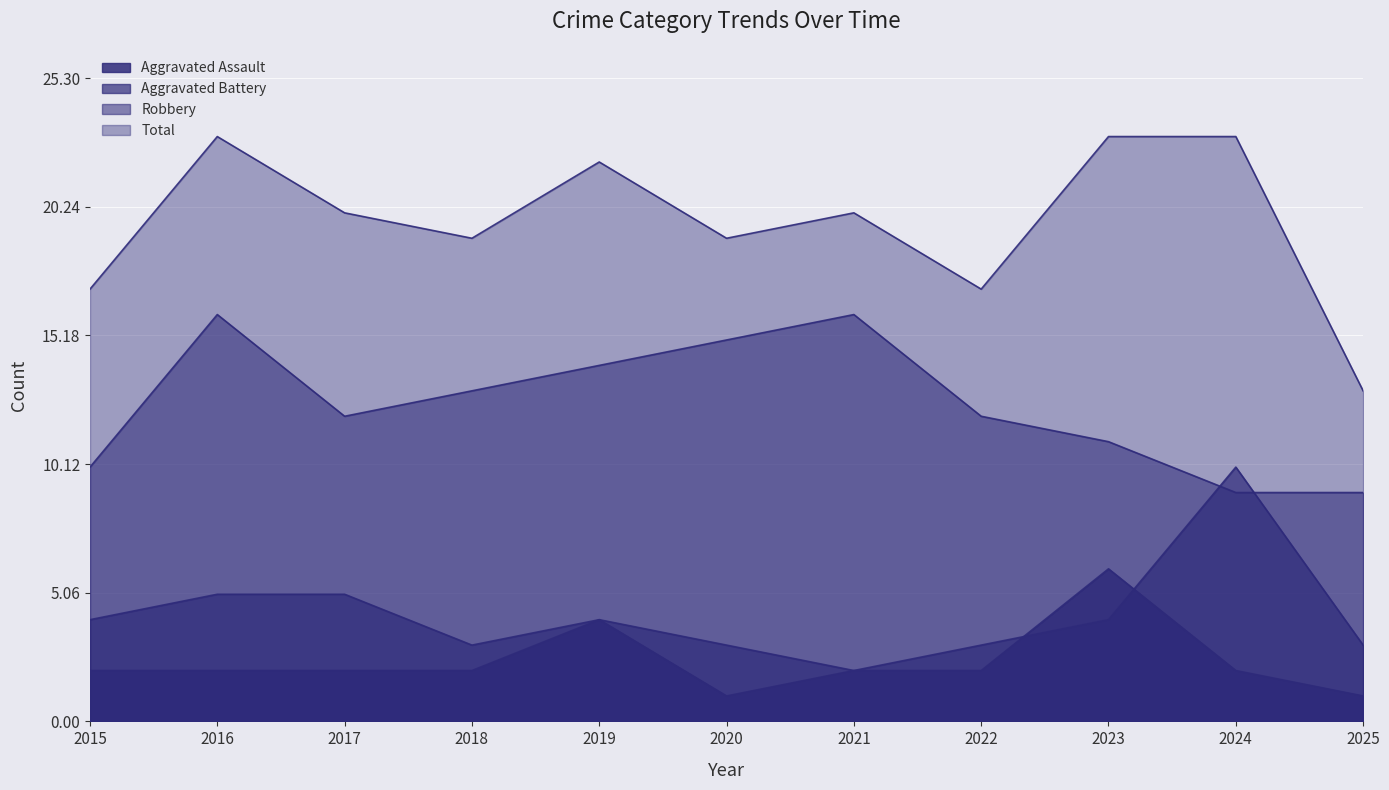

How many times do Aggravated Battery and Aggravated Assault cross each other?

2